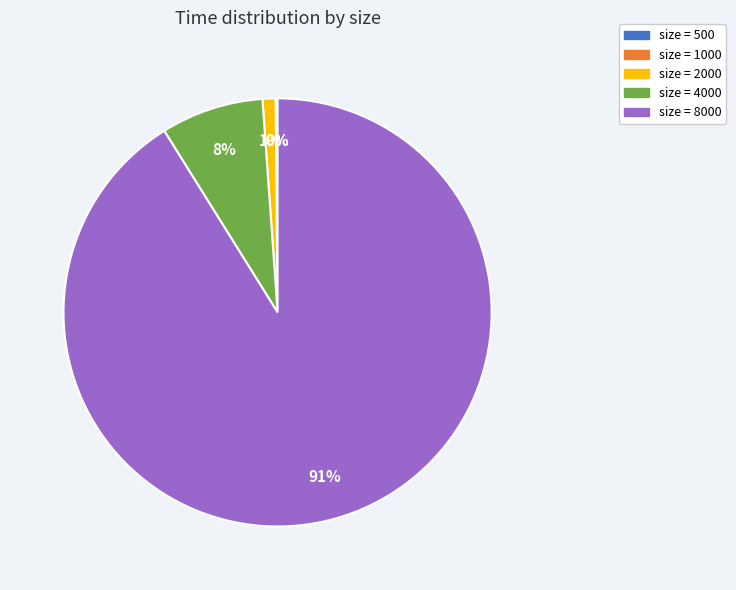

To the nearest percent, what is the difference between the largest and smallest slice percentages?

91%